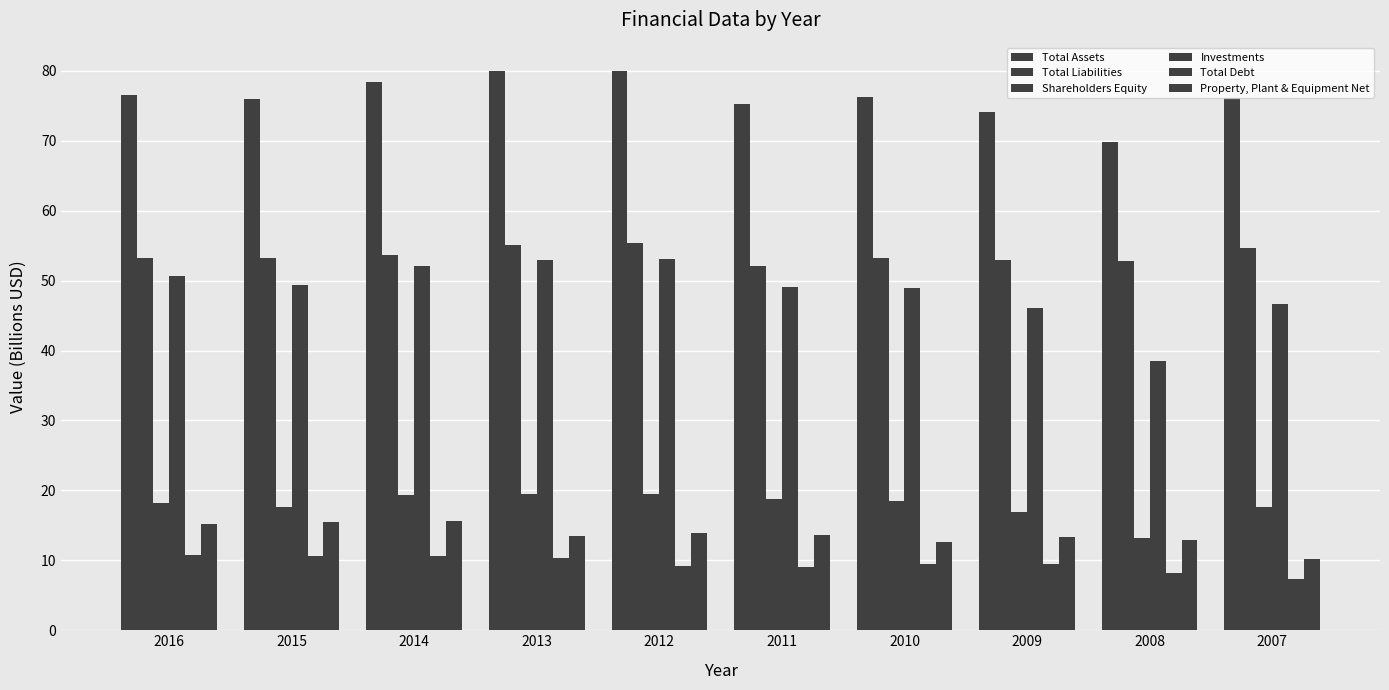

At which category is the sum across all series the highest?

2013